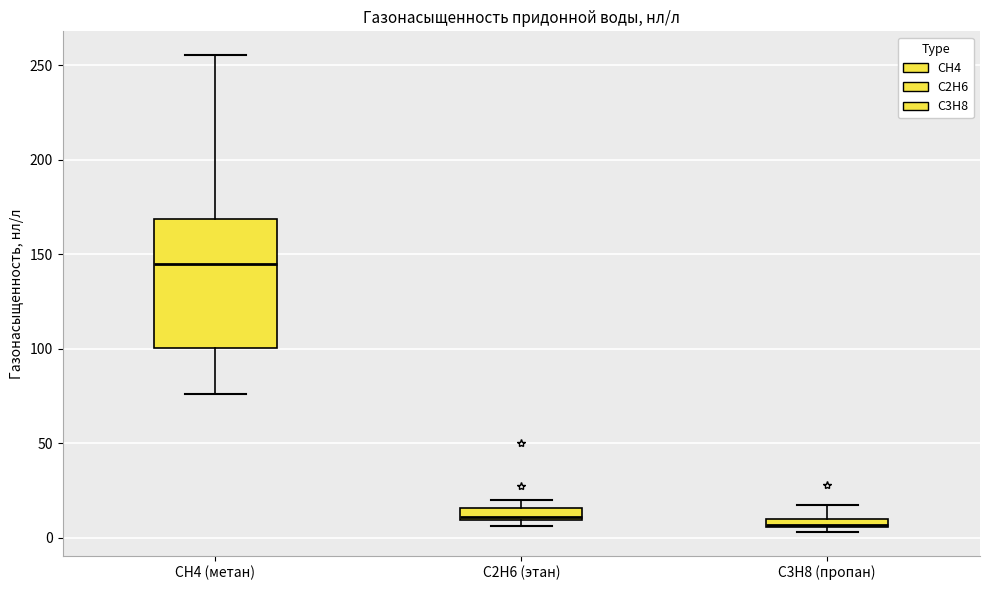

Comparing the boxes themselves (not the whiskers), which one is the tallest?

CH4 (метан)